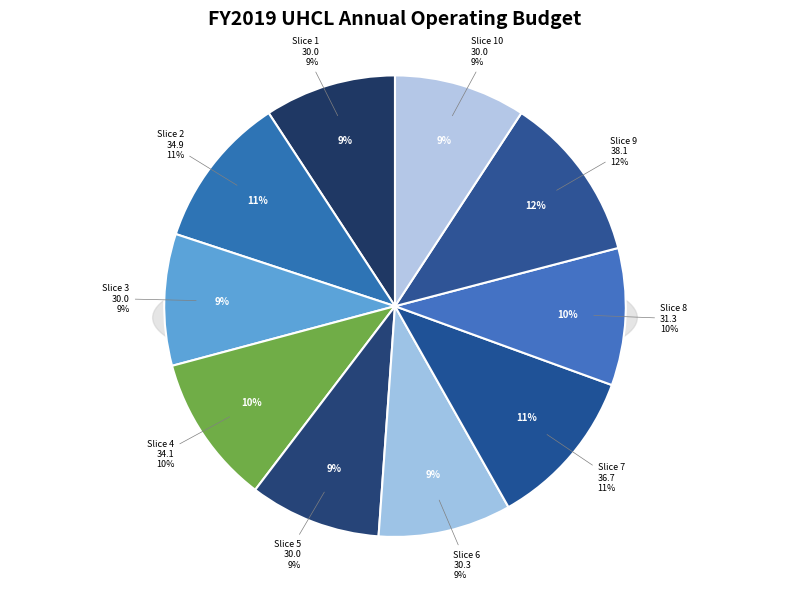

To the nearest percent, what percentage of the pie is 3?

9%